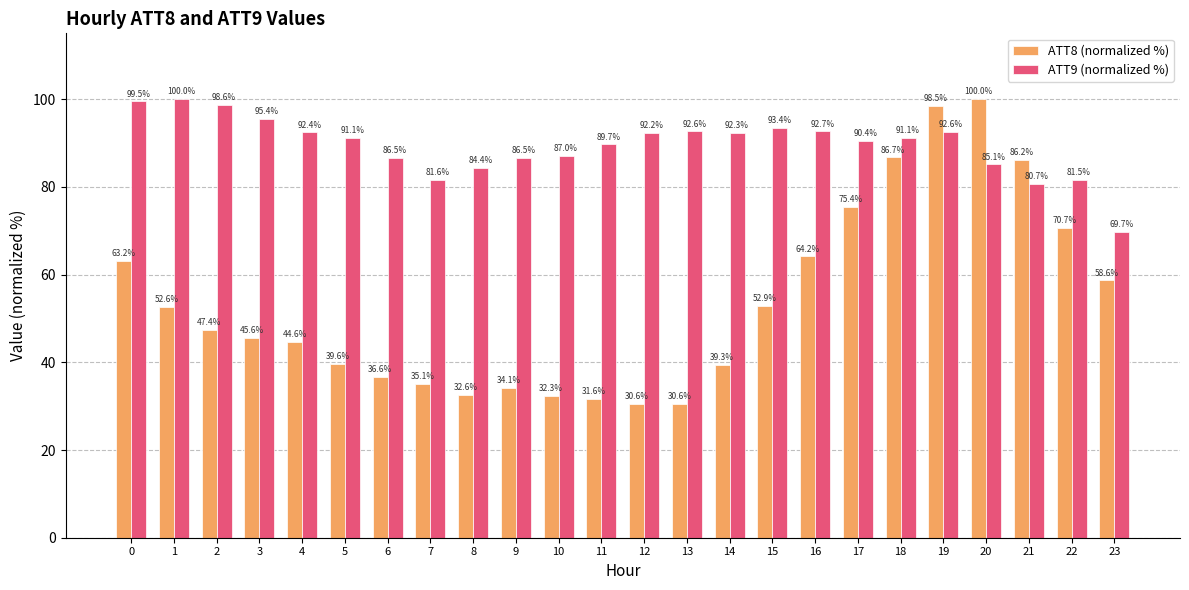

At which label does ATT9 (normalized %) reach its peak?

1